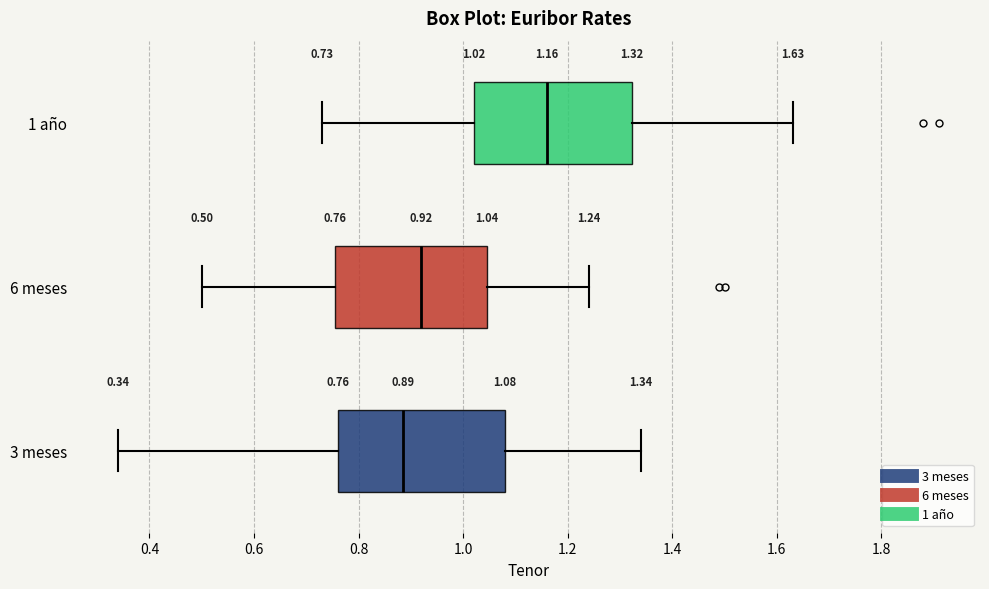

Which box's median line is the furthest to the right?

1 año